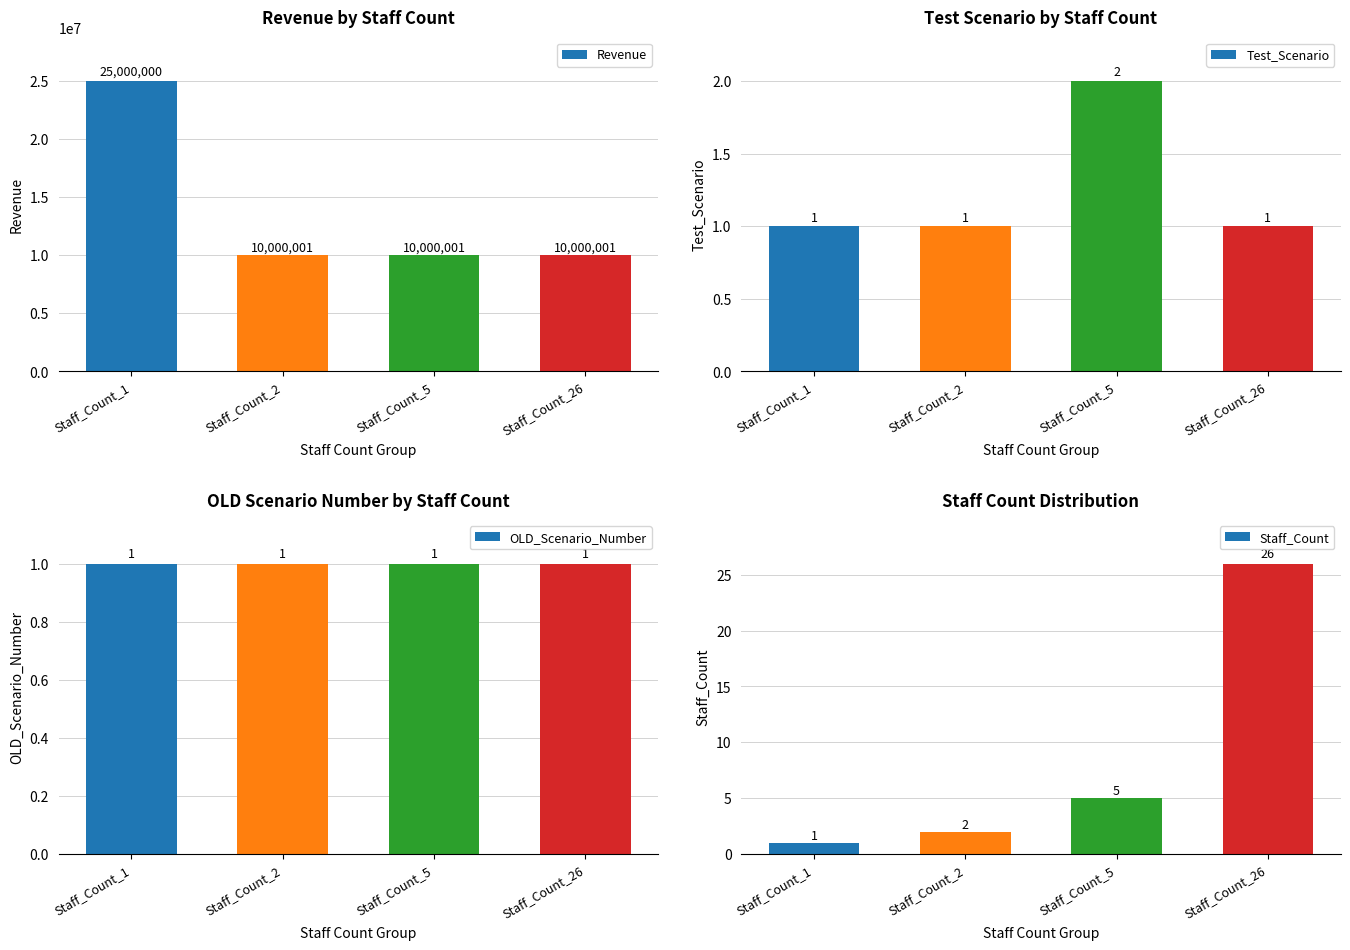

Reading left to right, list all the values displayed in this chart.

Revenue: 25000000	10000001	10000001	10000001
Test_Scenario: 1	1	2	1
OLD_Scenario_Number: 1	1	1	1
Staff_Count: 1	2	5	26